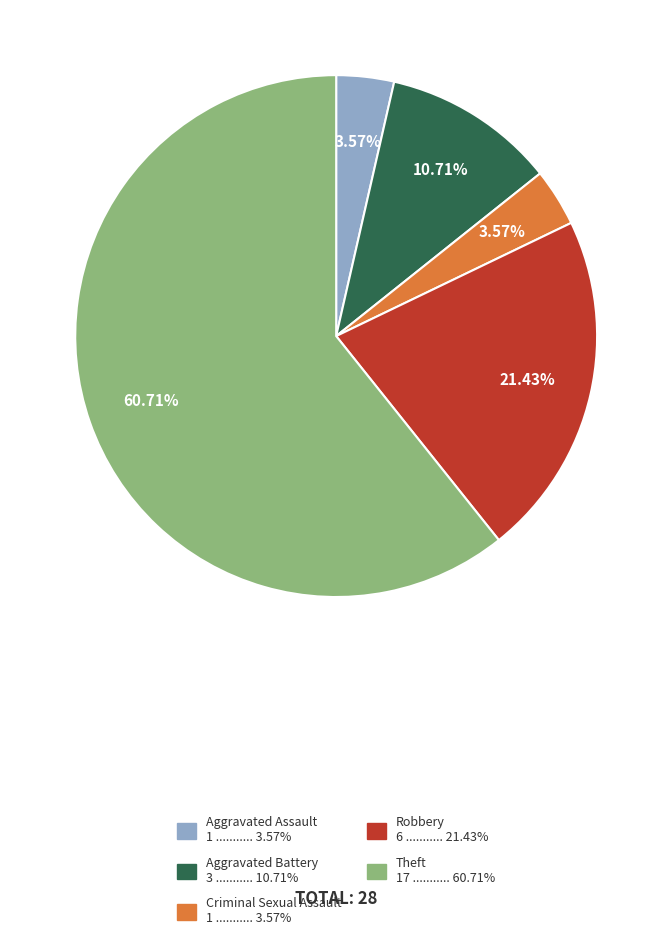

The Aggravated Assault slice represents 14% of the pie. True or false?

False